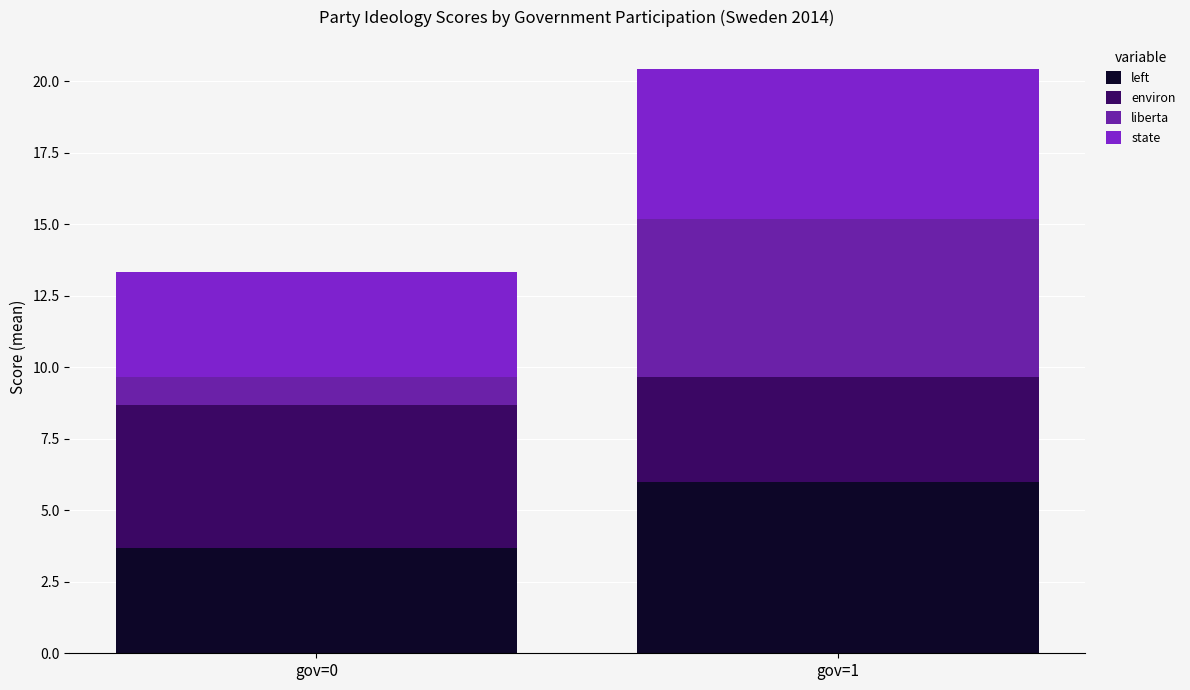

What is the difference between the maximum and minimum values in the left series?

2.3